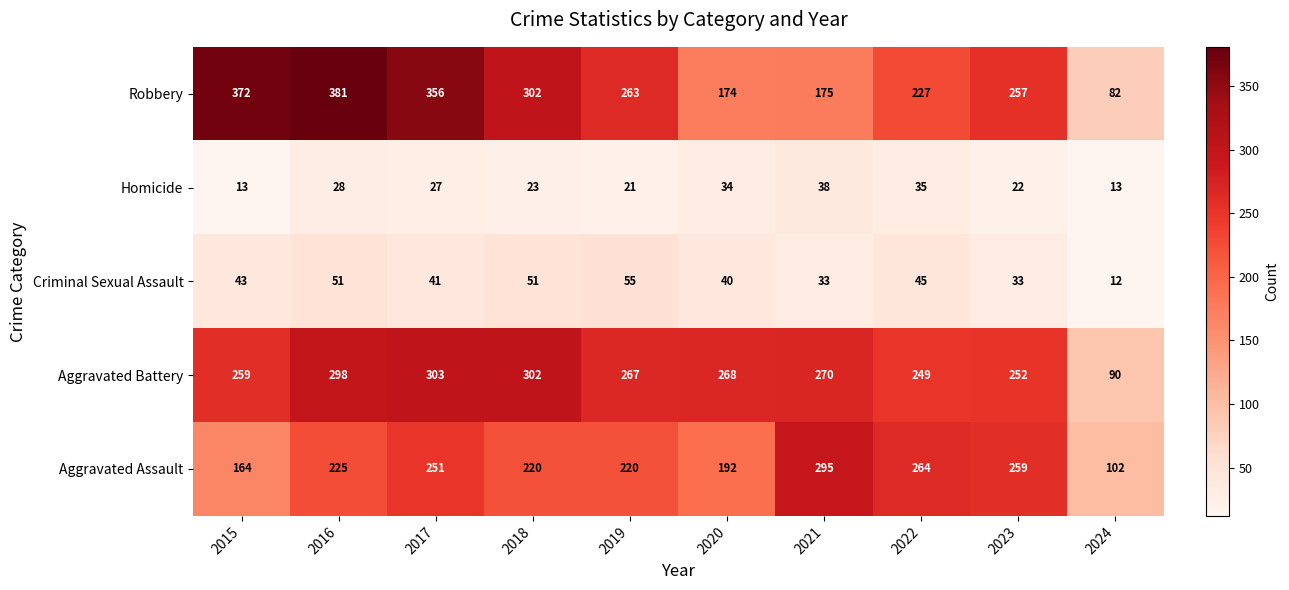

At which label does Aggravated Battery reach its minimum?

2024